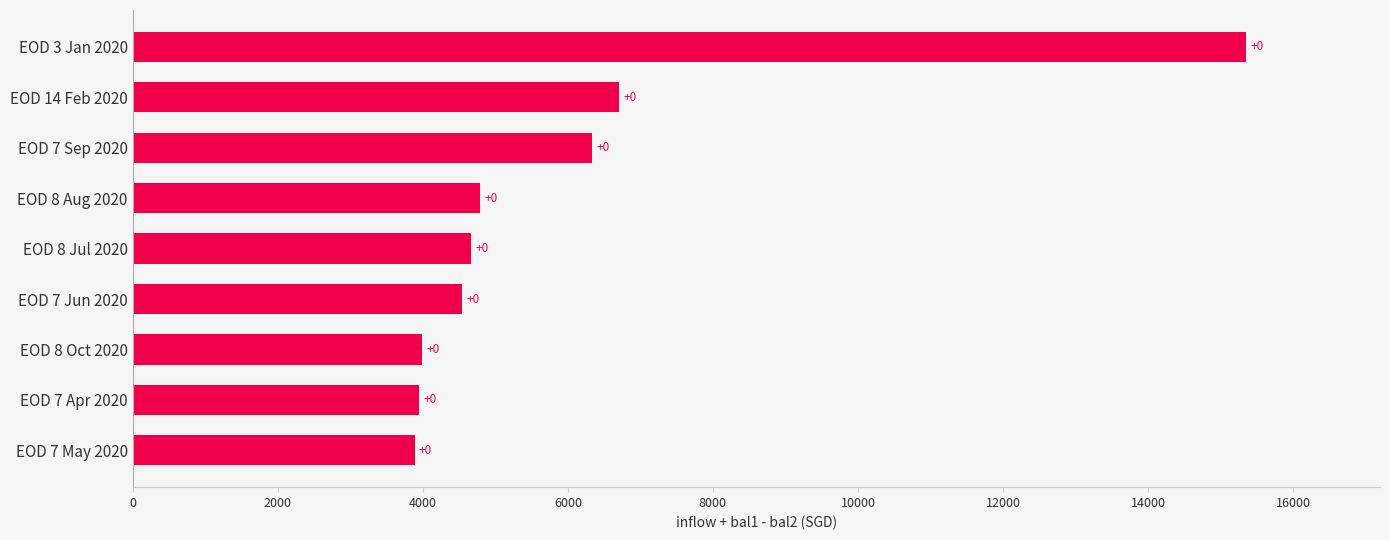

How many bars are there in total?

9